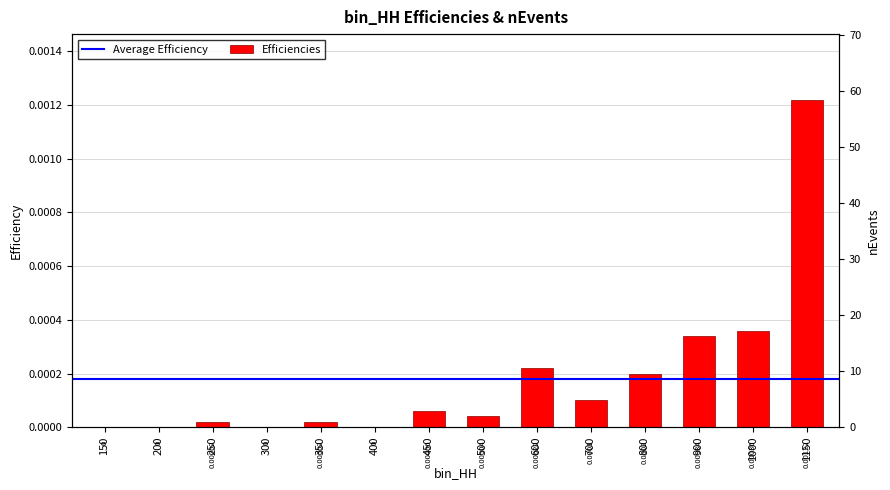

How many bars are there in total?

14